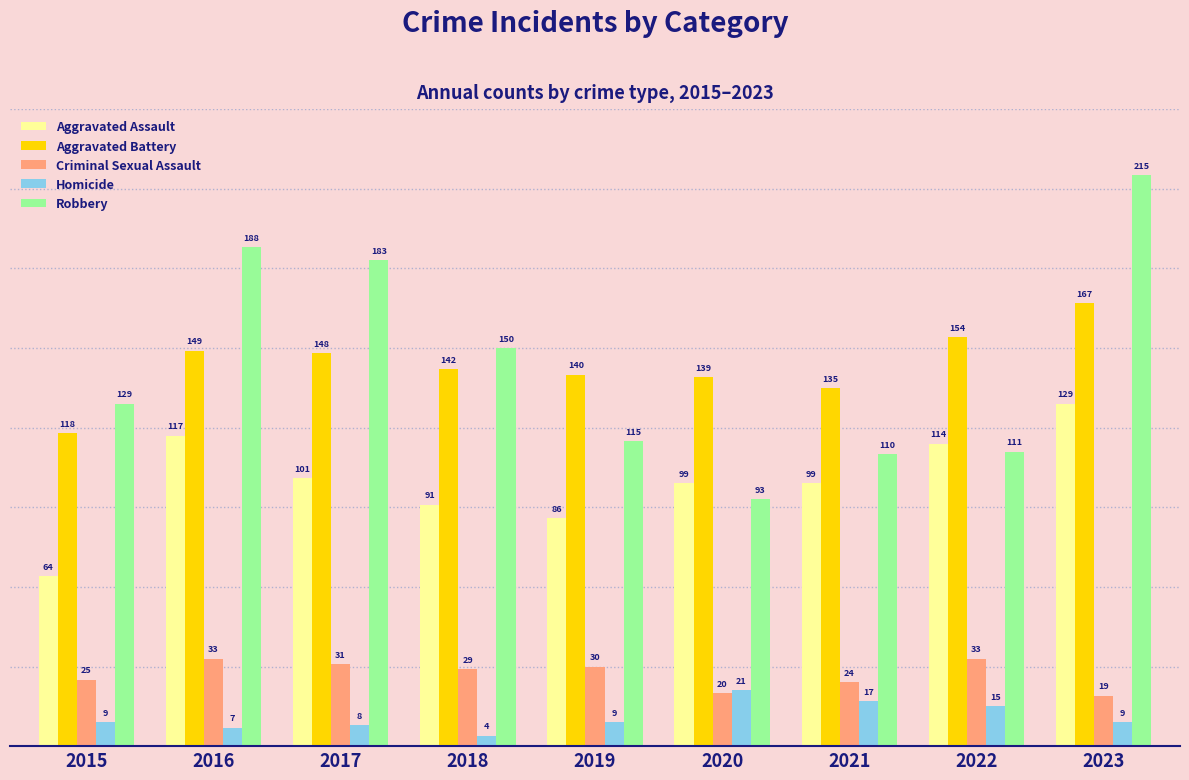

What is the smallest value displayed?

4